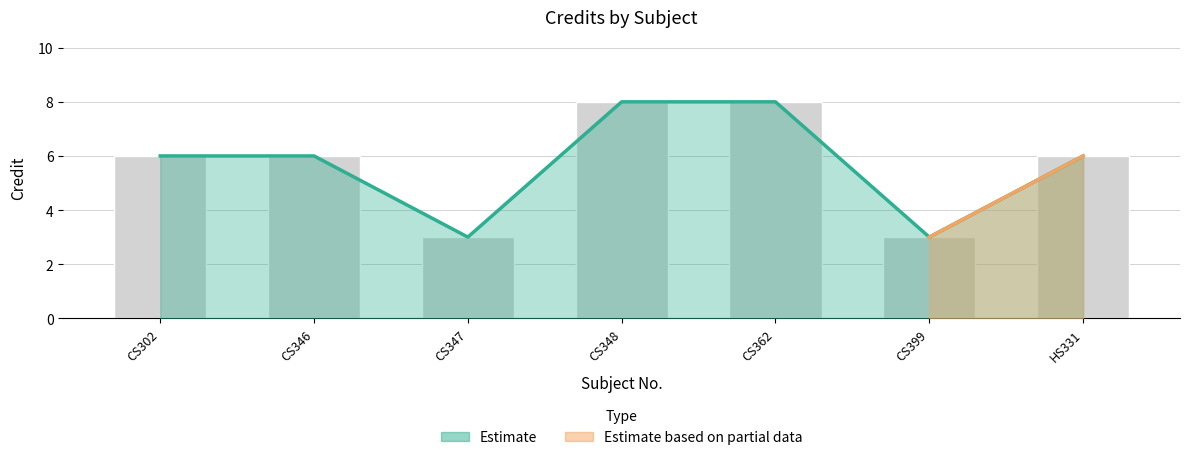

The value at CS362 is 2. True or false?

False